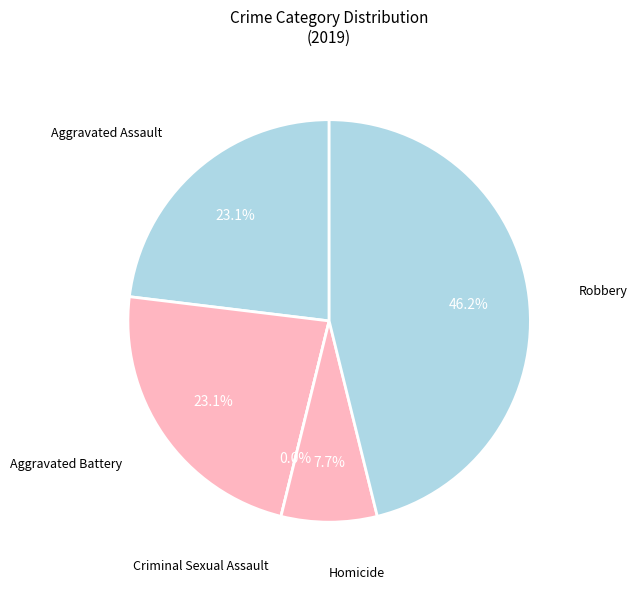

What is the total percentage of Criminal Sexual Assault and Aggravated Battery?

23.1%